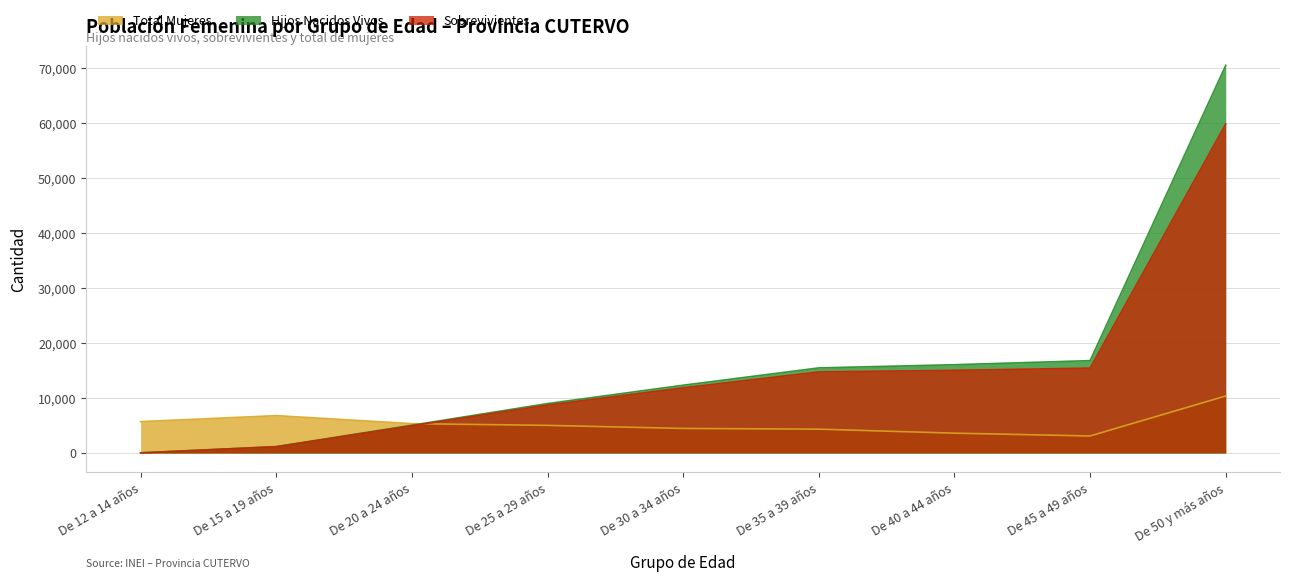

Is it true that Sobrevivientes equals 28 at De 12 a 14 años?

True